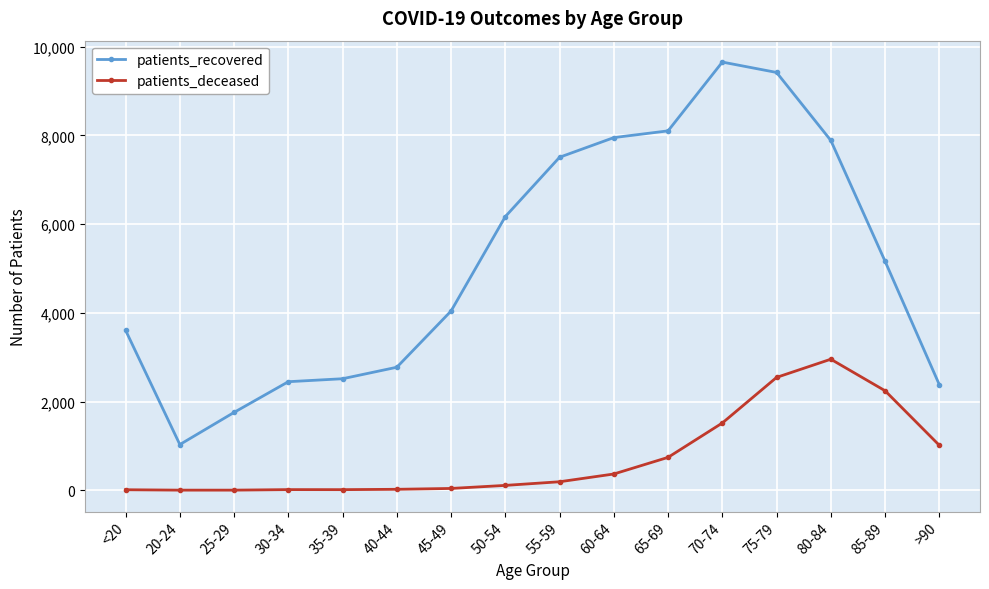

The patients_deceased series shows 110 at 50-54. True or false?

True